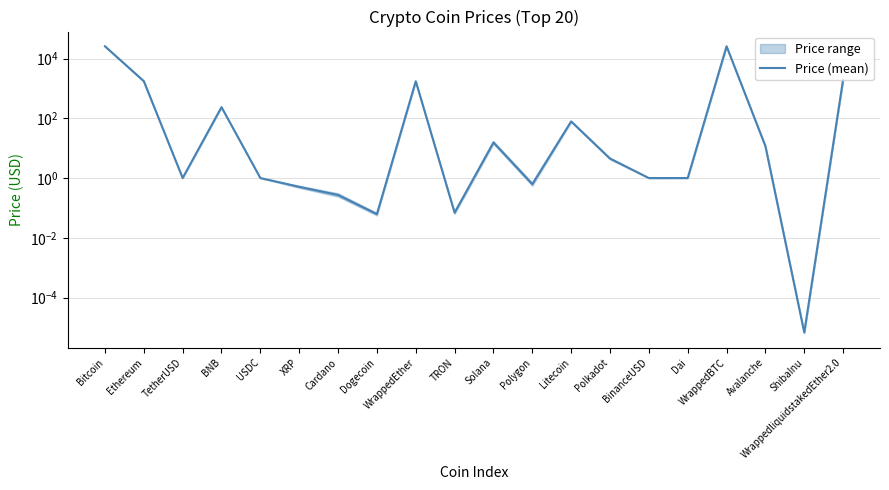

Rank the categories by value from lowest to highest.

ShibaInu, Dogecoin, TRON, Cardano, XRP, Polygon, BinanceUSD, USDC, TetherUSD, Dai, Polkadot, Avalanche, Solana, Litecoin, BNB, WrappedEther, Ethereum, WrappedliquidstakedEther2.0, Bitcoin, WrappedBTC